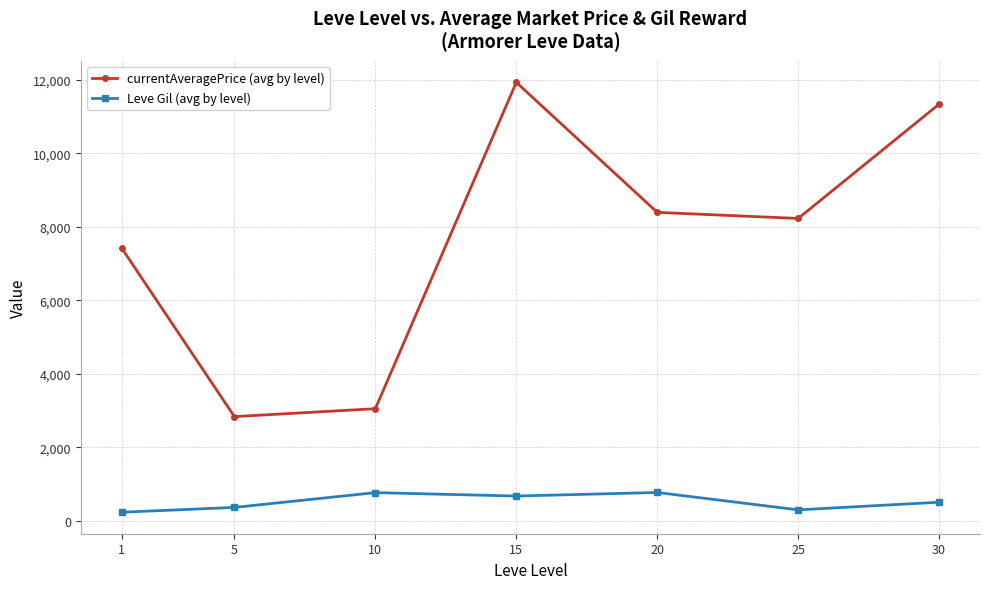

True or false: currentAveragePrice (avg by level) and Leve Gil (avg by level) cross at least once.

False